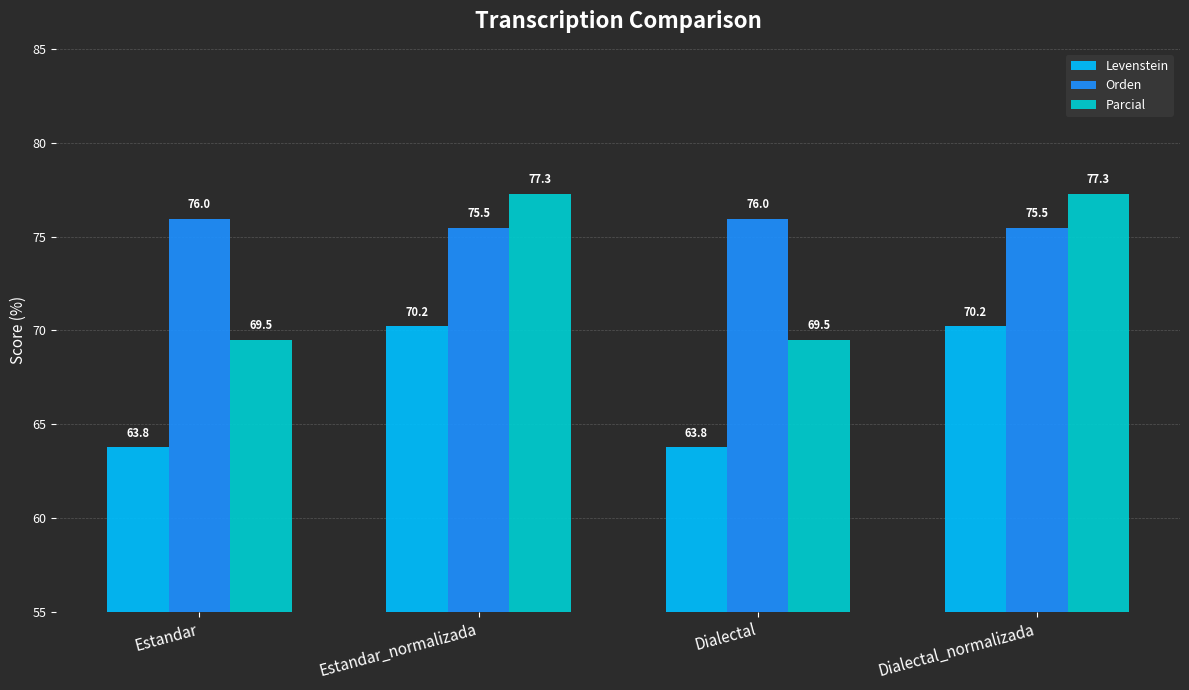

Is the value of Levenstein at Estandar_normalizada greater than the value of Orden at Dialectal?

No